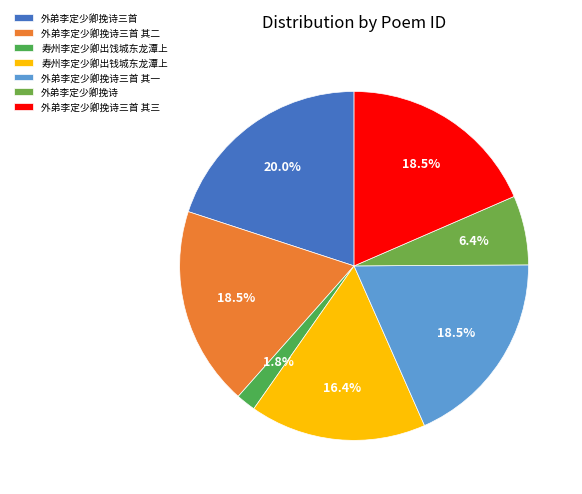

Is there any slice that represents more than half of the pie?

No